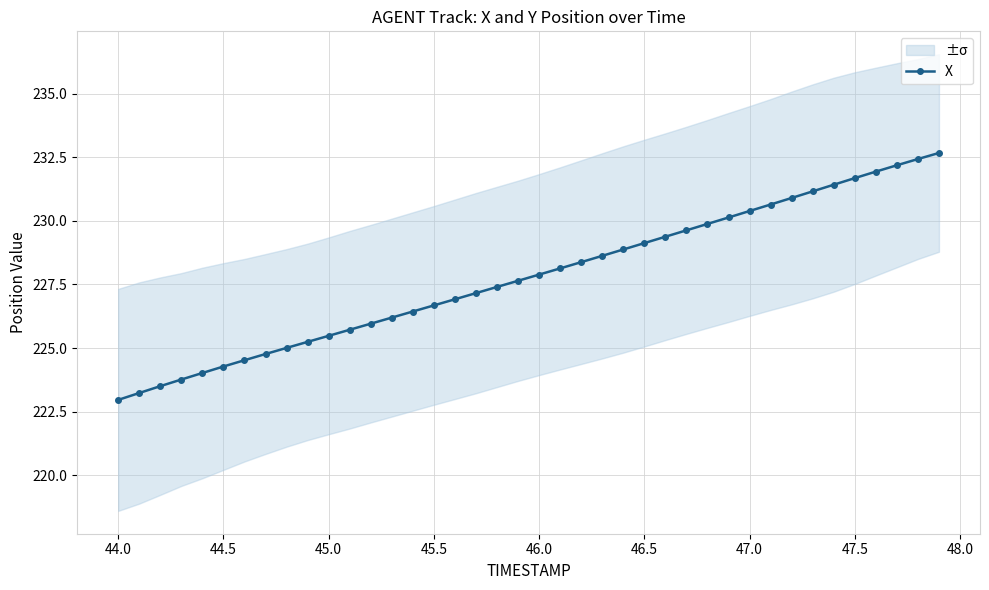

True or false: X has a value of 143.4 at 47.0.

False